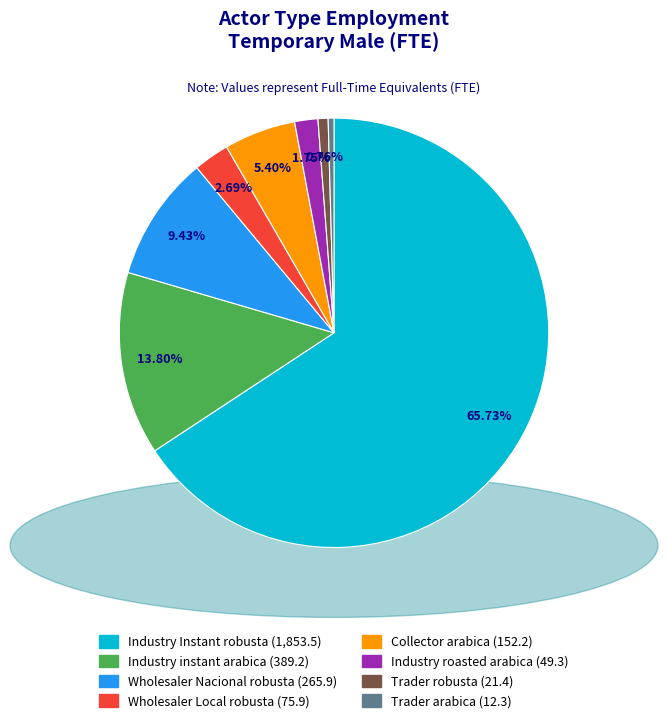

What portion of the pie excludes Industry instant arabica?

86.2%